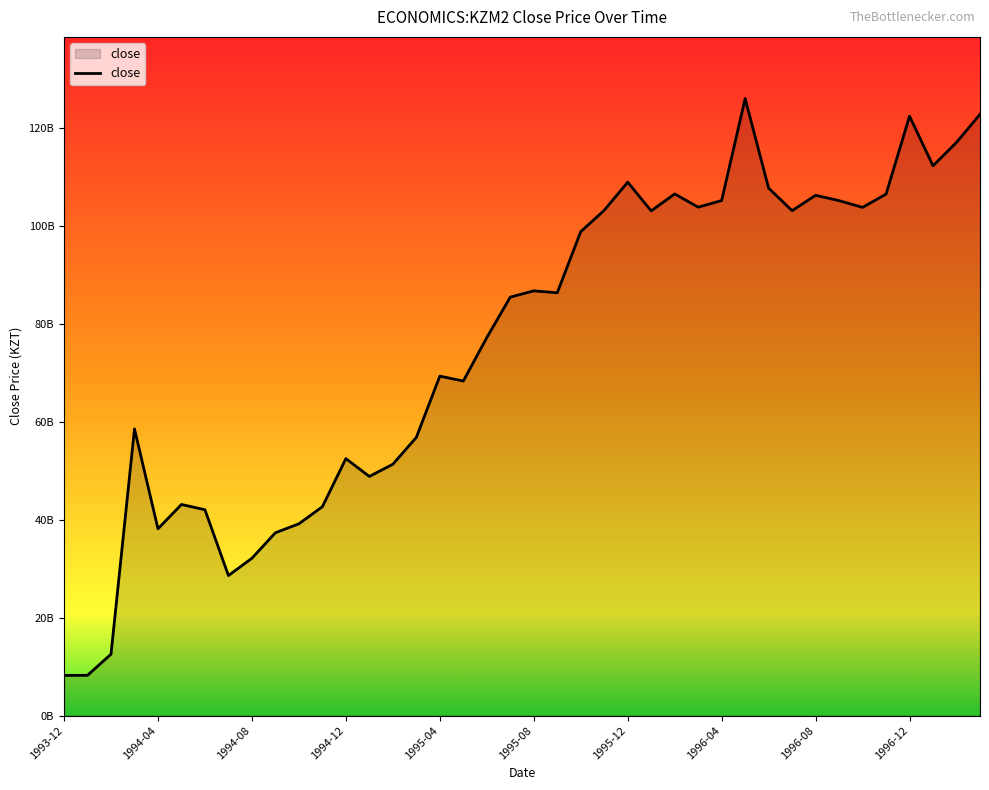

Does the chart have visible grid lines?

No